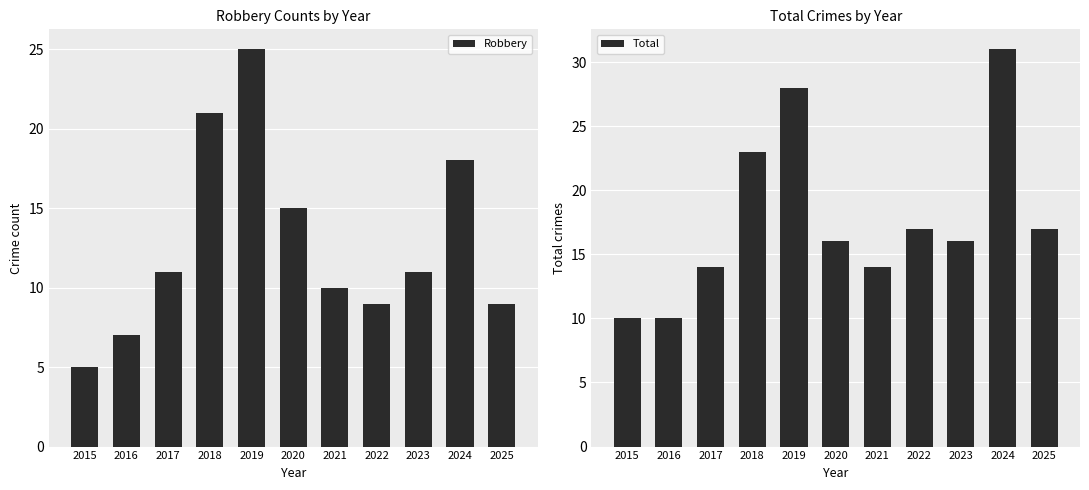

What is the spread (max minus min) of values at 2022?

8